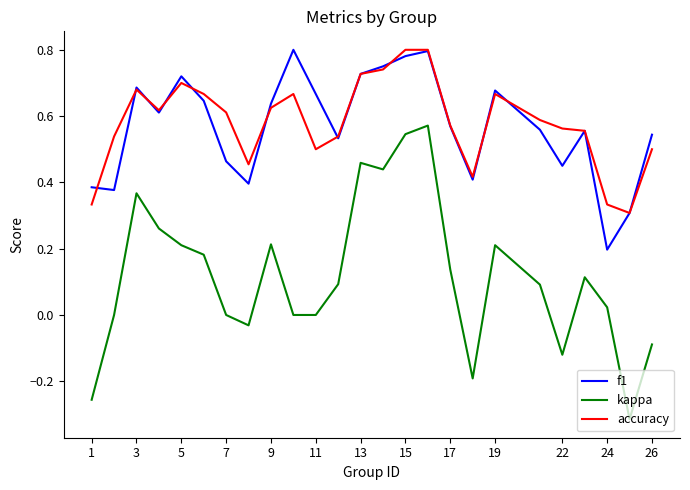

True or false: f1 and kappa cross at least once.

False